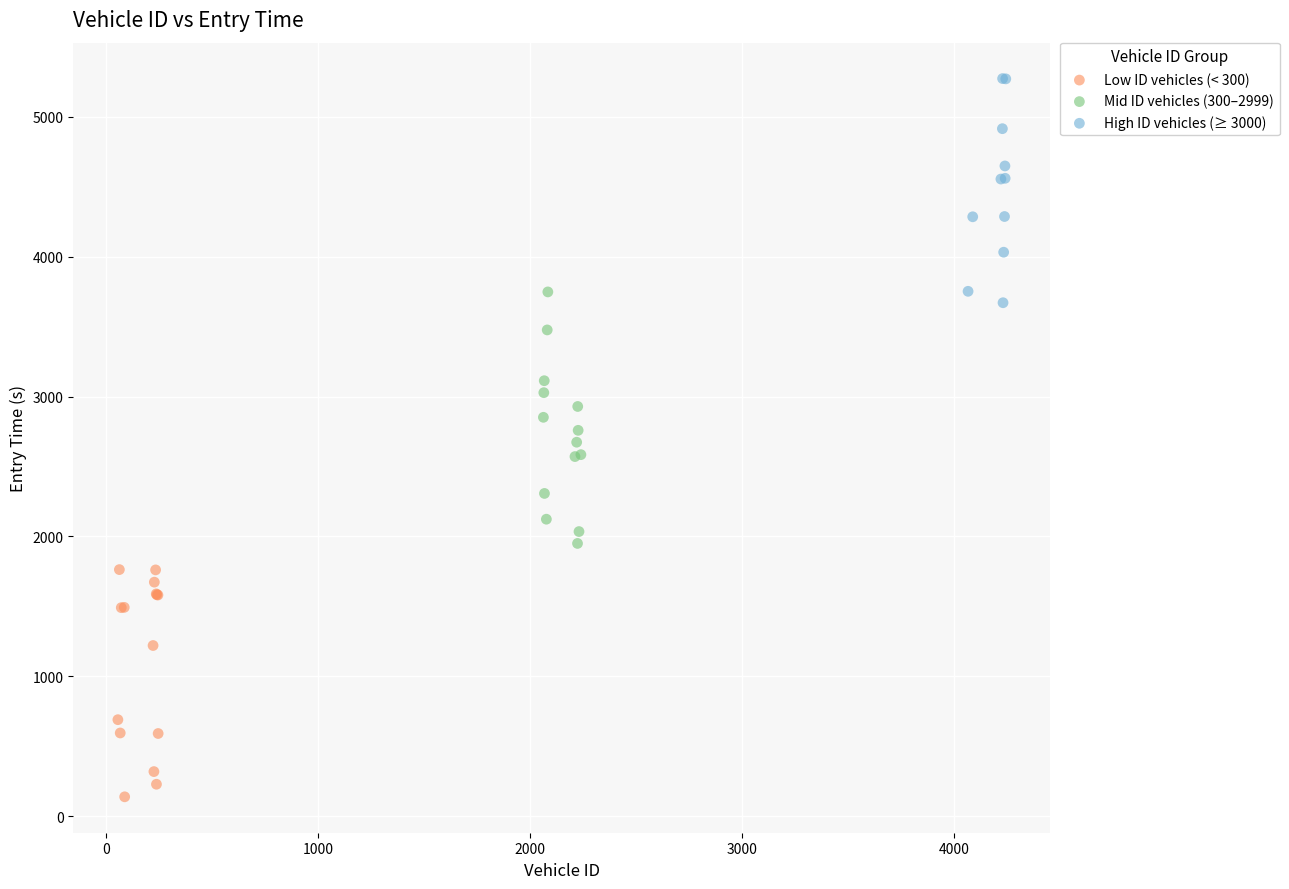

Which series reaches the maximum Y coordinate?

High ID vehicles (≥ 3000)